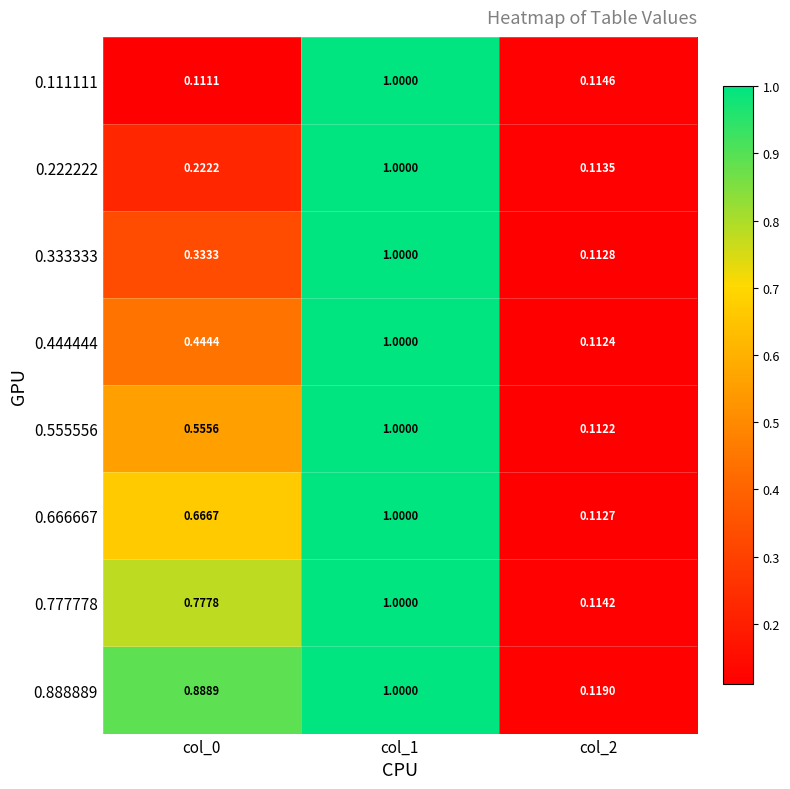

Is the value of 0.666667 at col_1 greater than the value of 0.444444 at col_0?

Yes